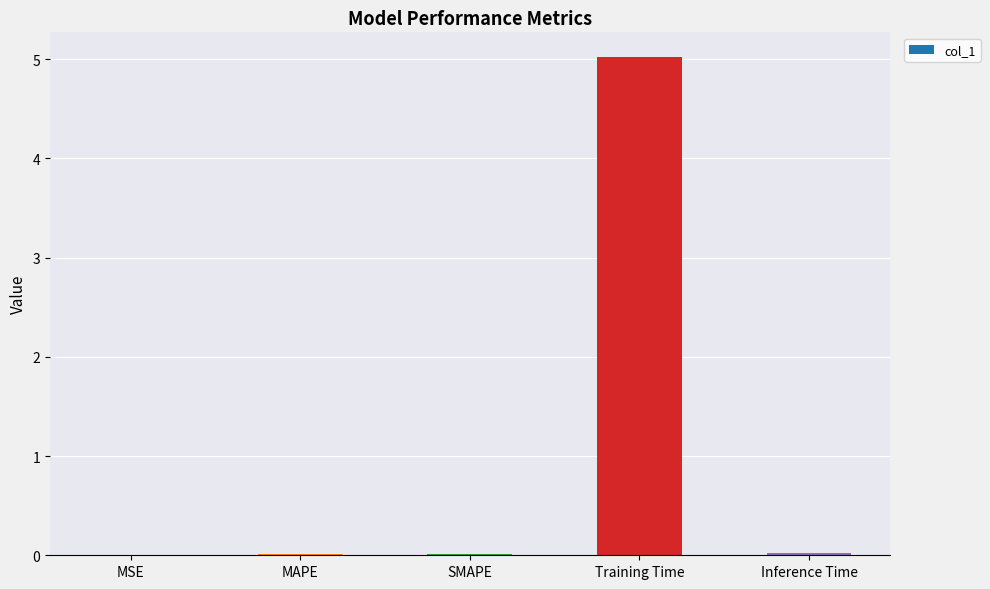

Are the bars horizontal?

No